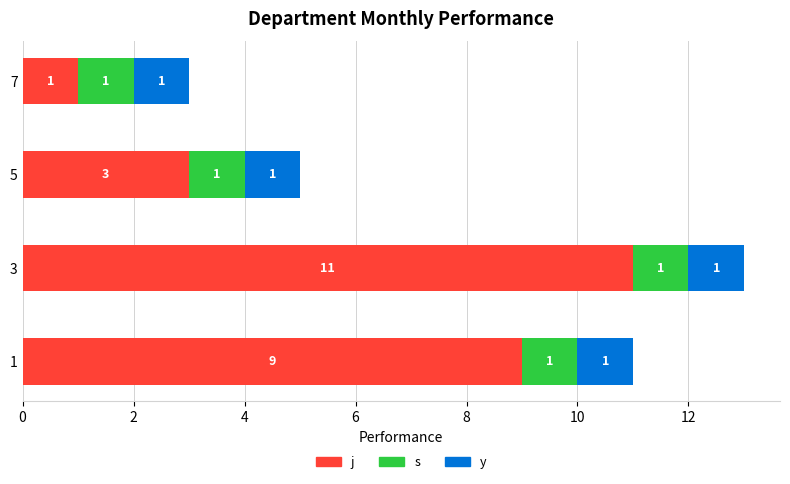

At which category is the sum across all series the highest?

3